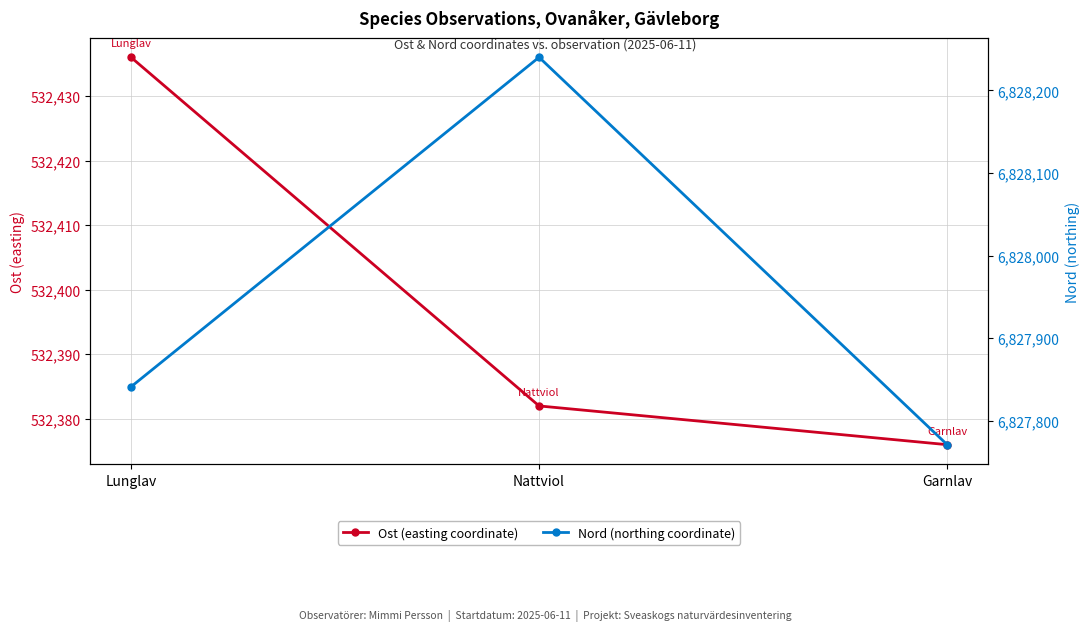

Which series has the largest range (max minus min)?

Nord (northing coordinate)